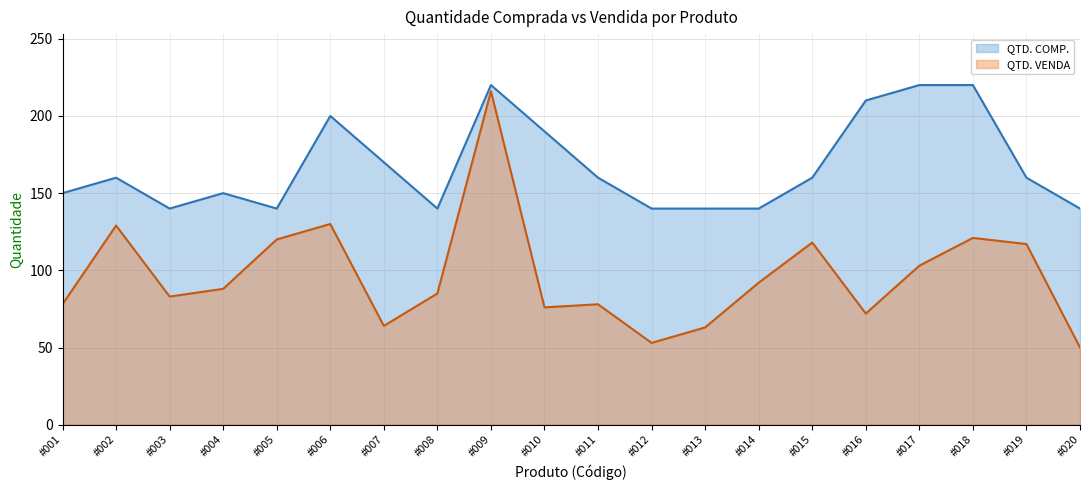

At which category does QTD. VENDA reach its first local valley?

#003